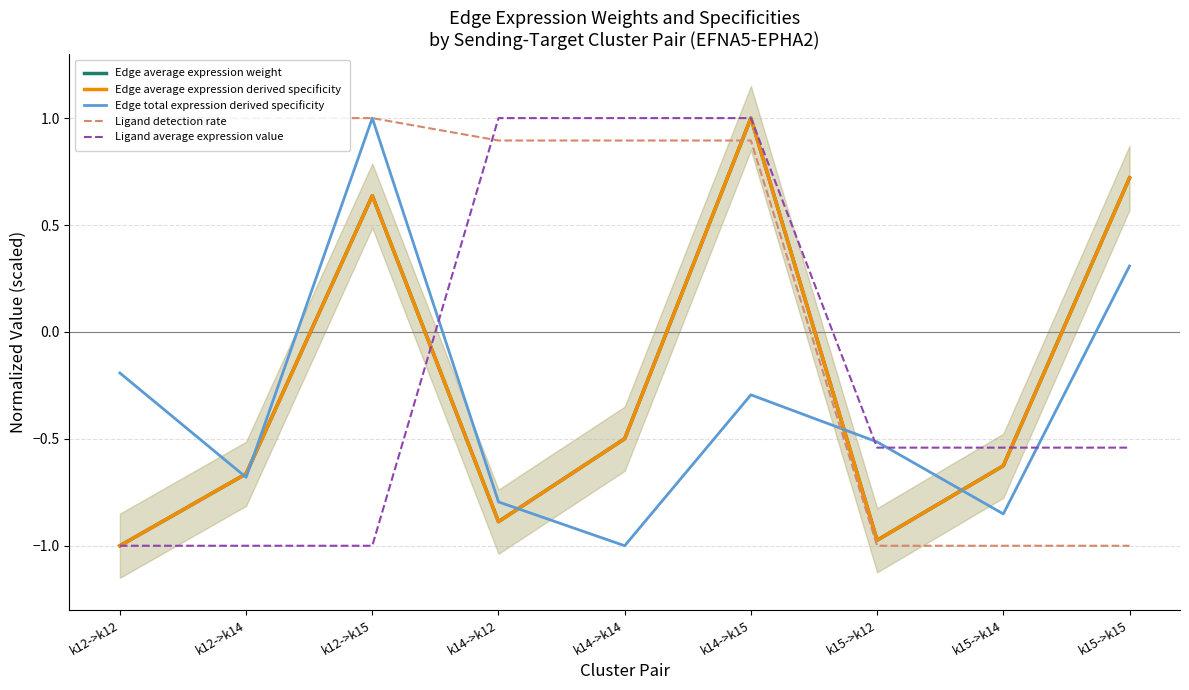

What is the difference between the second highest and second lowest values in the Ligand detection rate series?

2.0